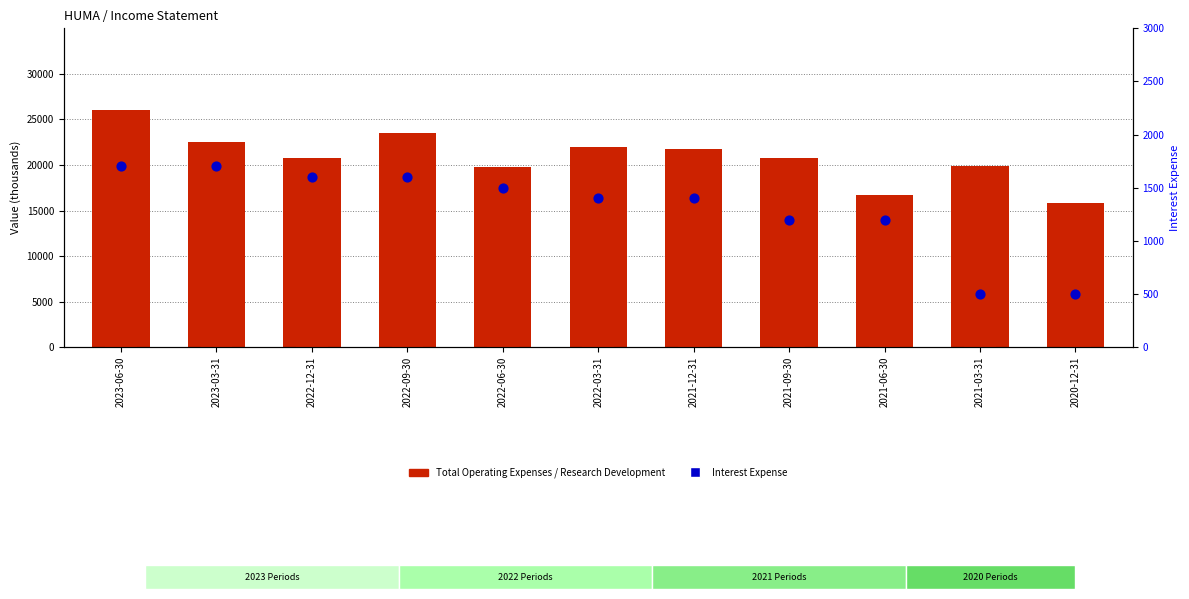

At how many categories does at least one series exceed 15999?

10